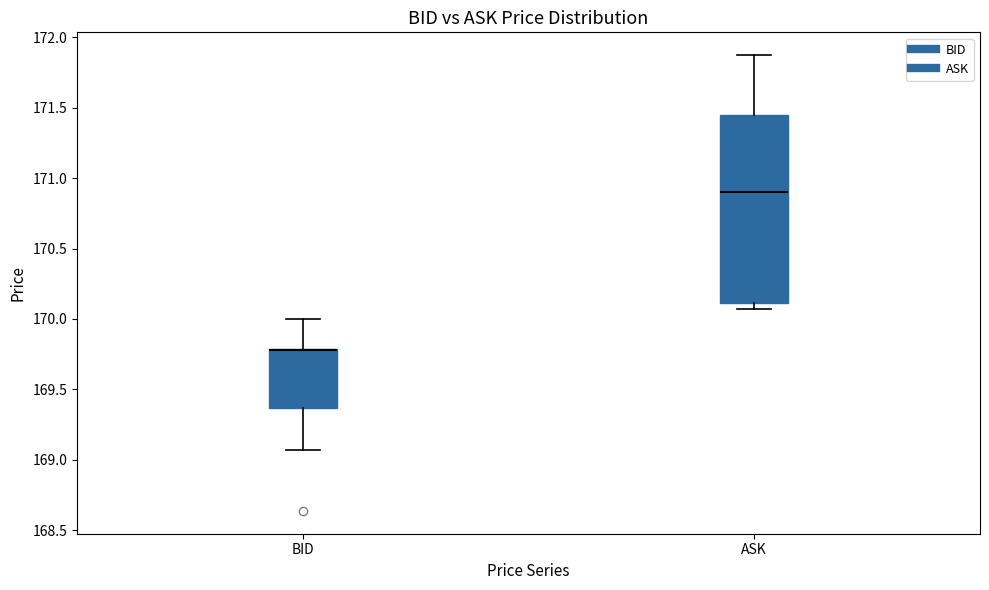

Where is the upper edge of the box for ASK on the y-axis? The values are not printed on the chart, so give them approximately, as read against the axis.

171.45